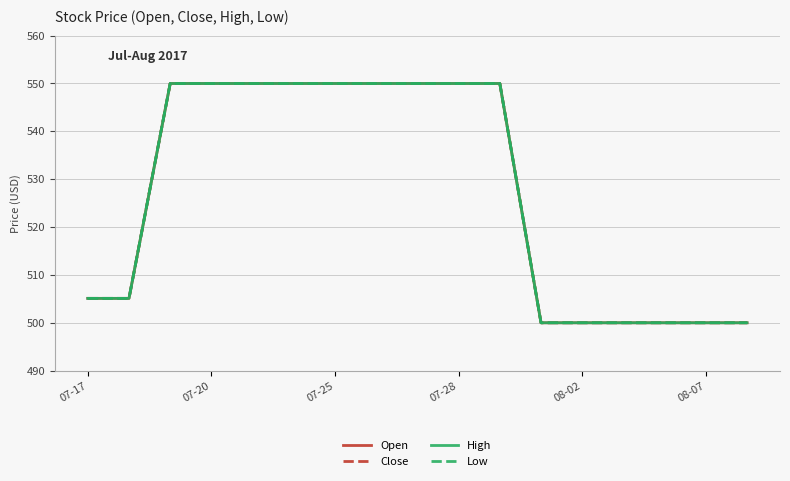

Which series has the largest total across all categories?

Open